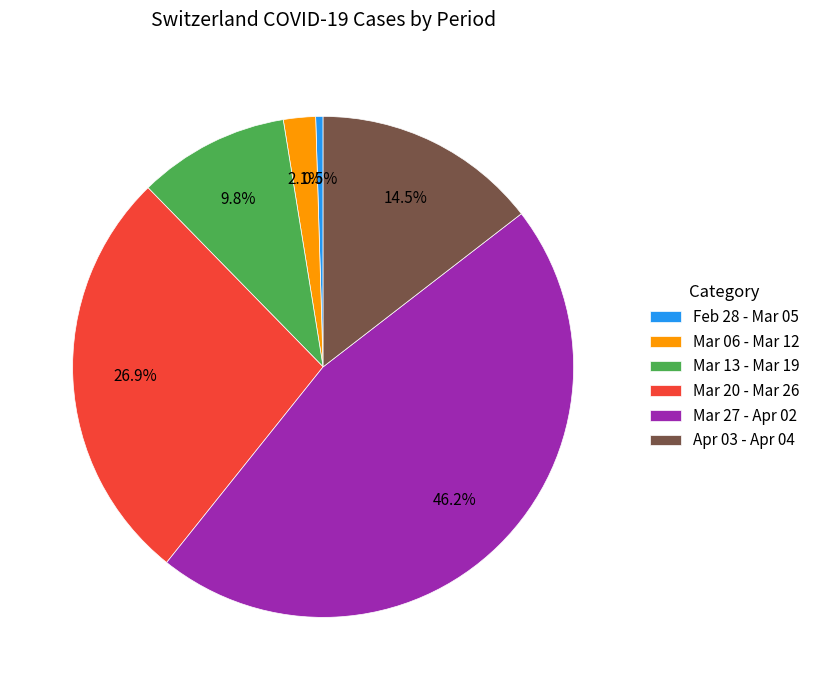

Is there any slice that represents more than half of the pie?

No